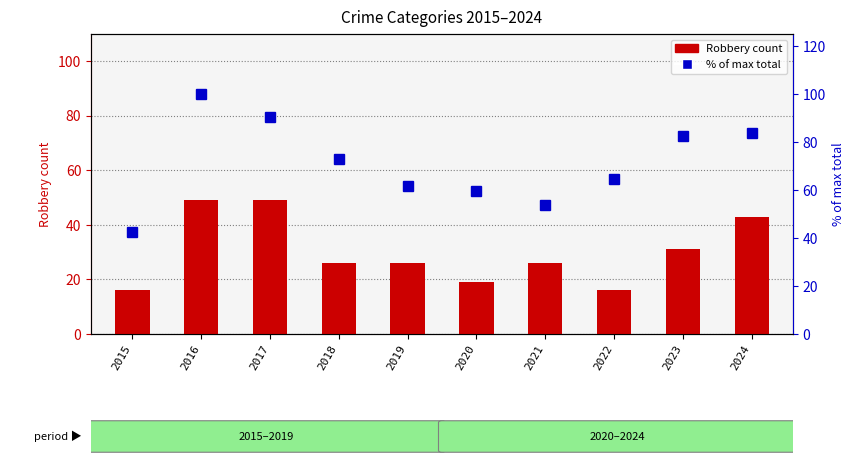

At how many categories does at least one series exceed 31?

10